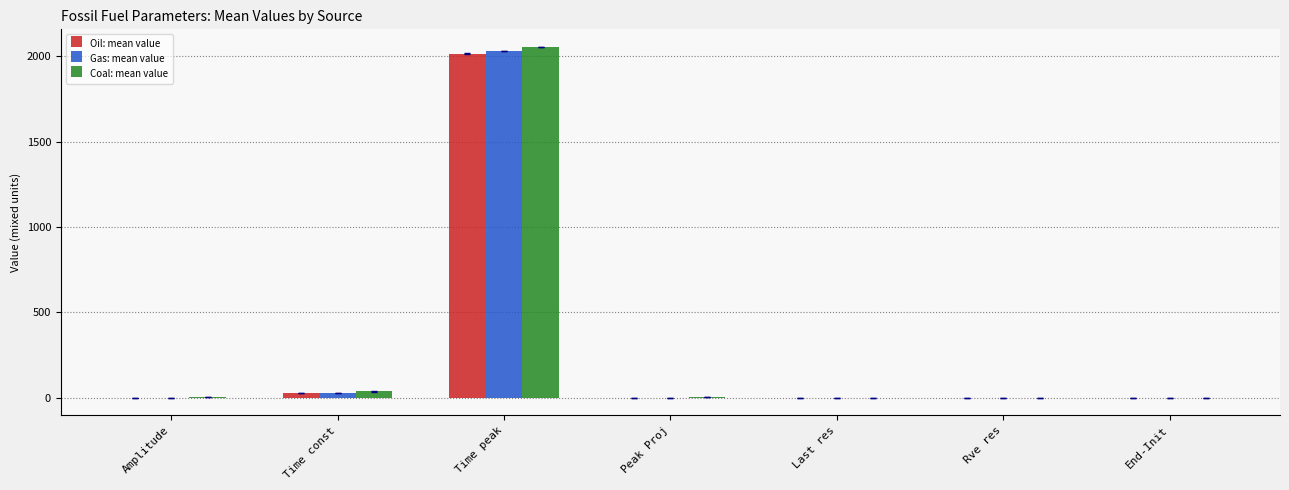

Are the bars grouped side by side (vs. stacked)?

Yes